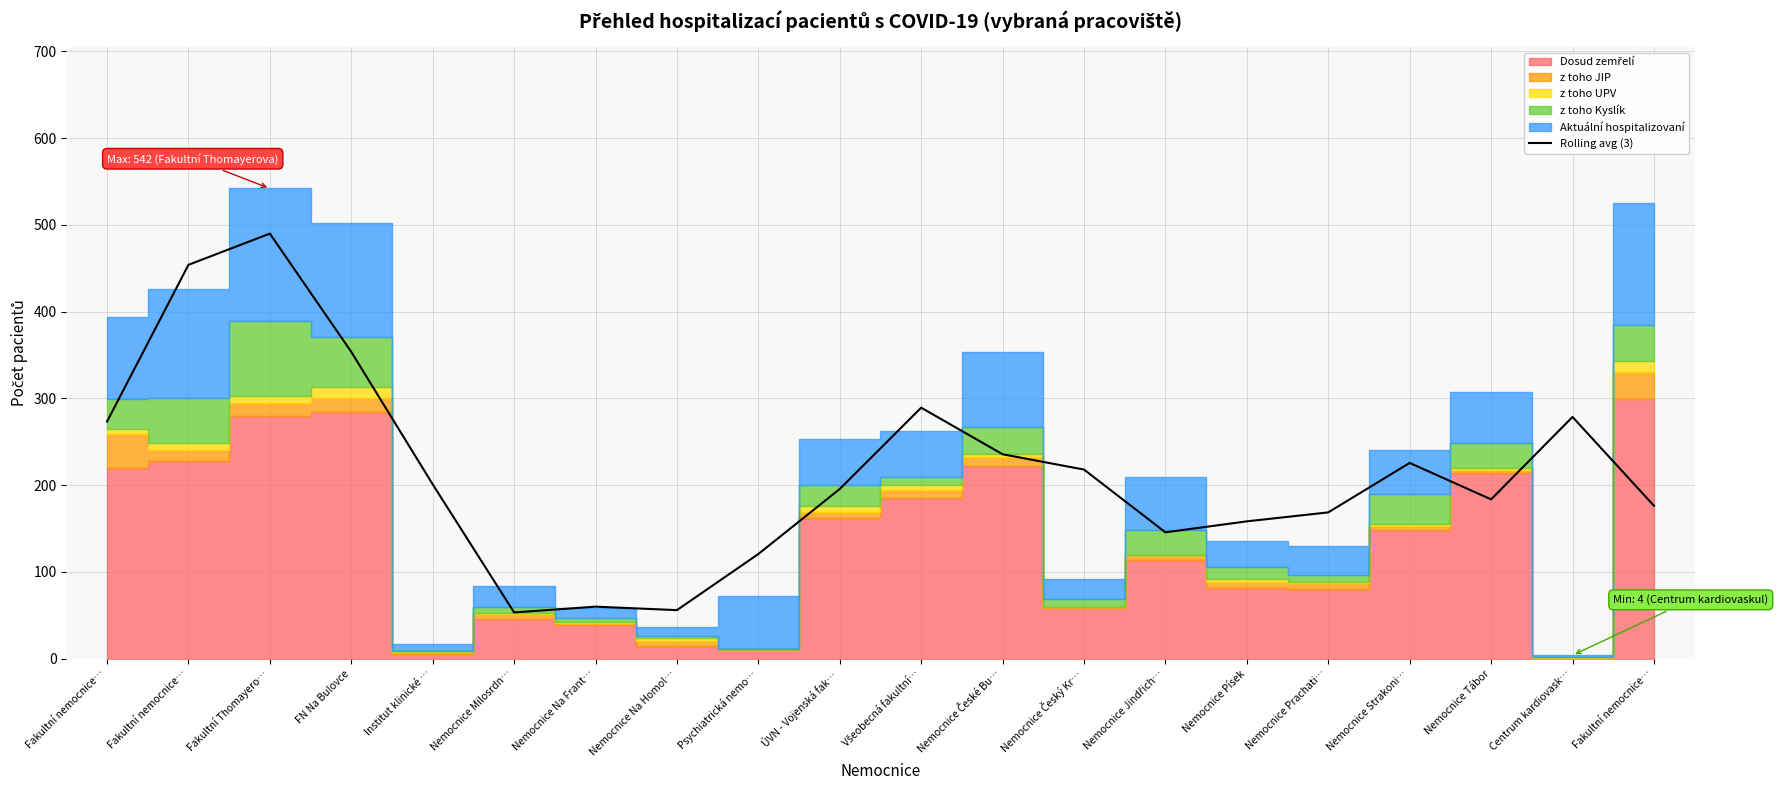

Where is the data nearest to the value 271?

Fakultní nemocnice…